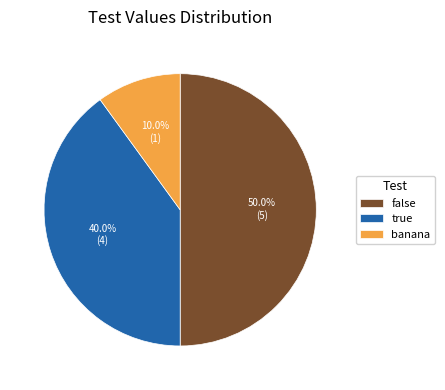

What percentage is the false slice, to the nearest percent?

50%